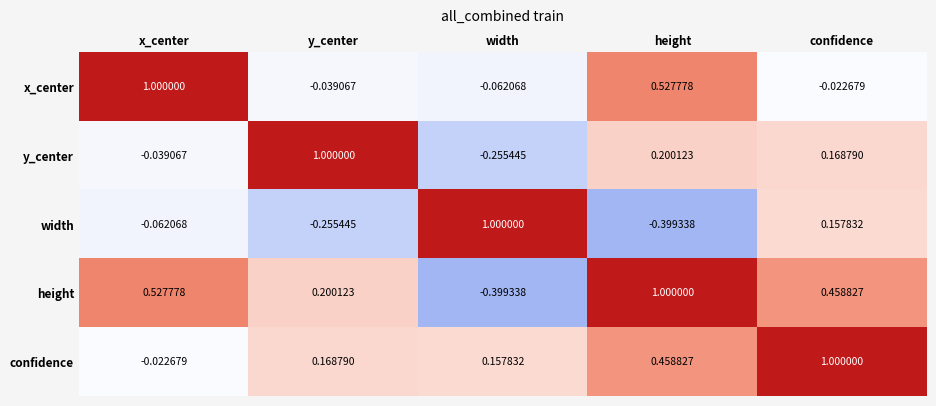

Where is confidence nearest to the value 0?

x_center